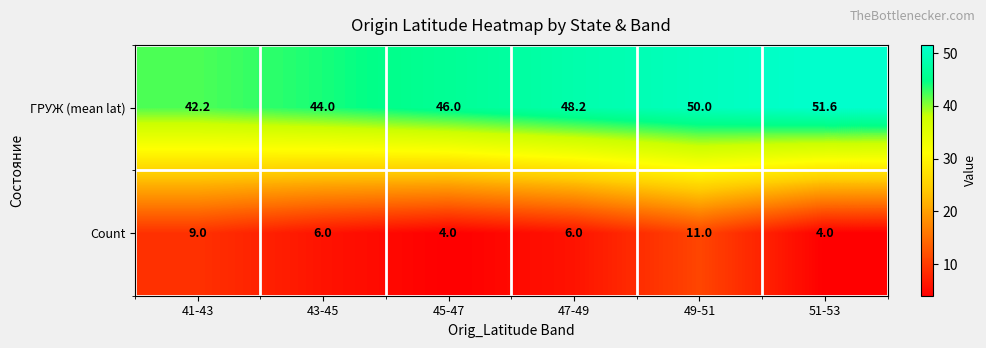

What is the maximum value for ГРУЖ (mean lat)?

51.6